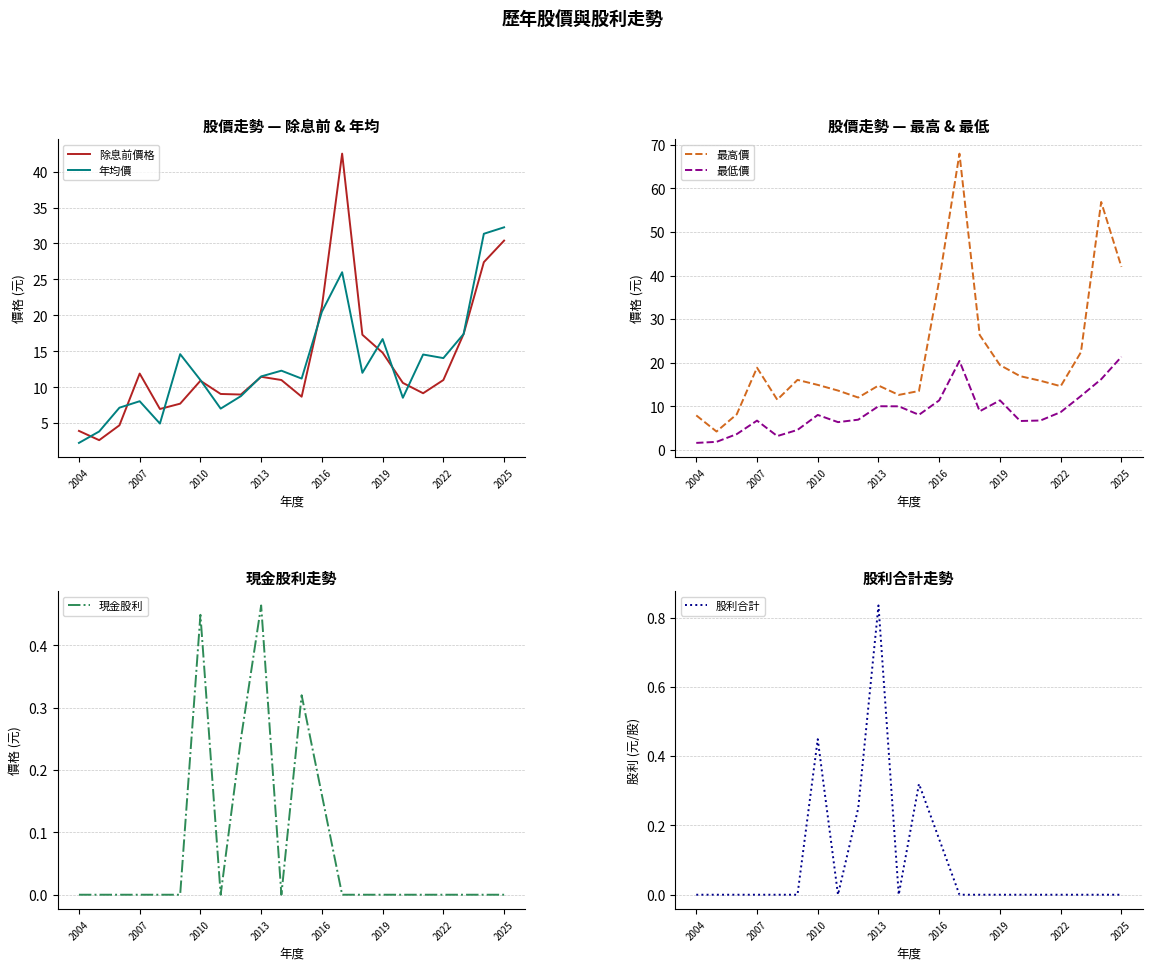

The 最高價 series shows 14.8 at 2013. True or false?

True